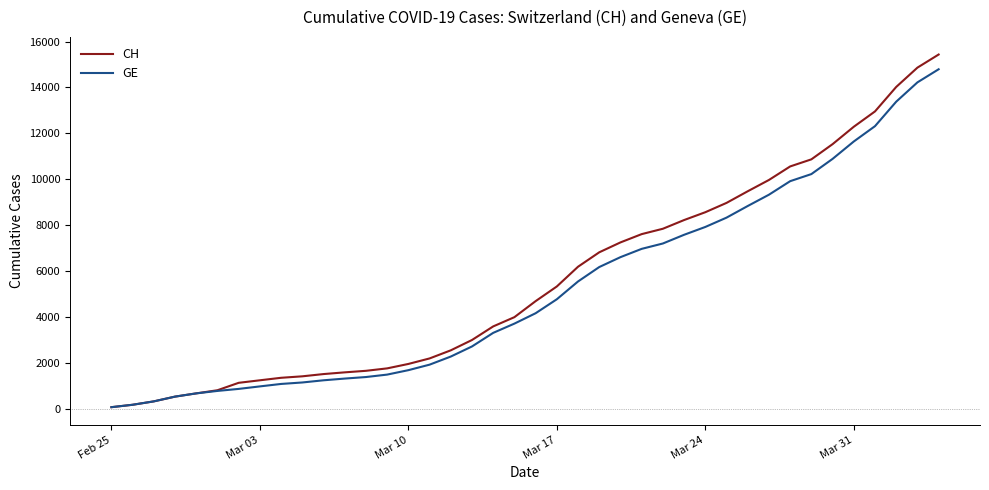

Which series has the widest spread of values?

CH